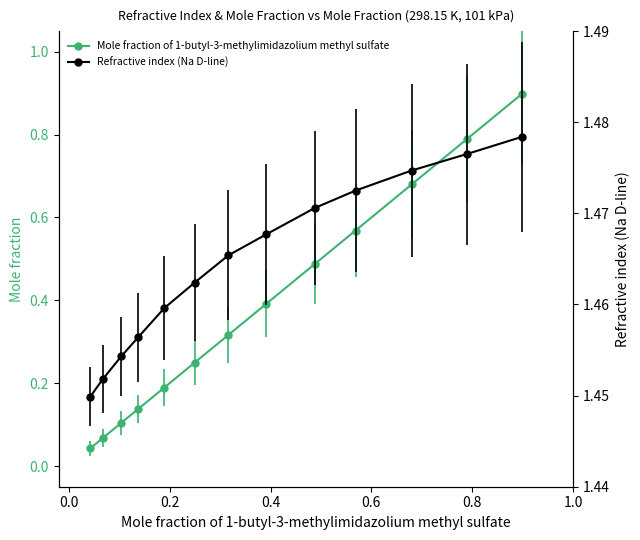

True or false: Mole fraction of 1-butyl-3-methylimidazolium methyl sulfate has more than 1 points higher than both neighbors.

False